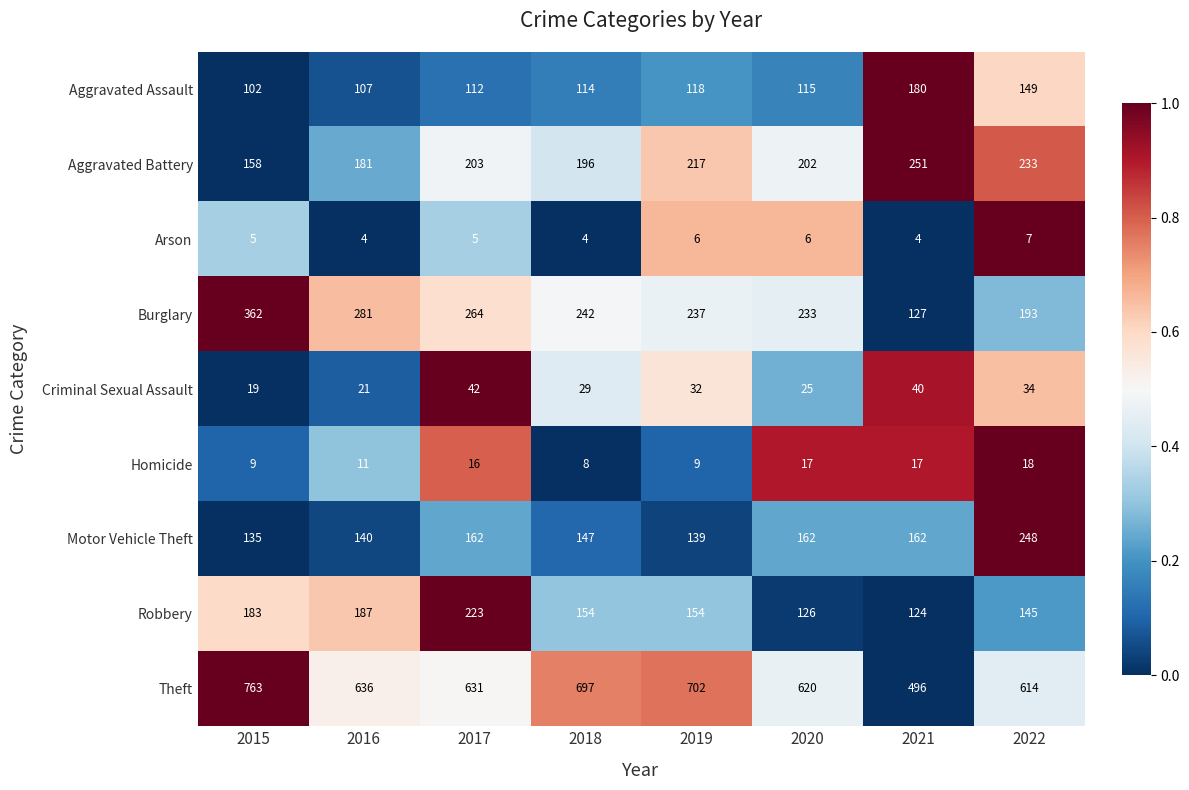

Is it true that Homicide equals 11 at 2021?

False